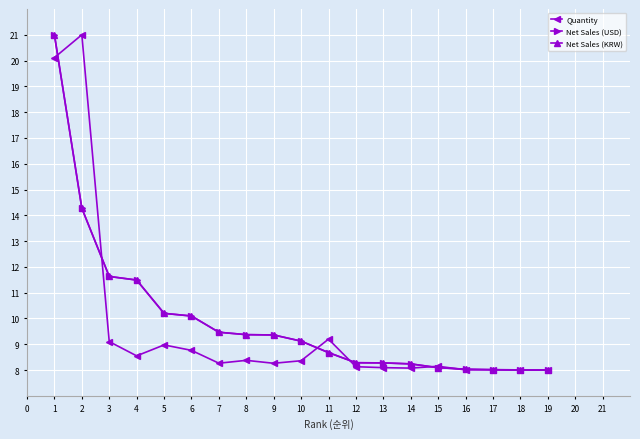

How many lines are shown in the chart?

3